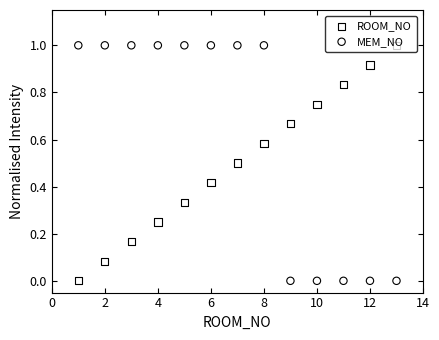

What are all the series names shown in the legend?

ROOM_NO, MEM_NO